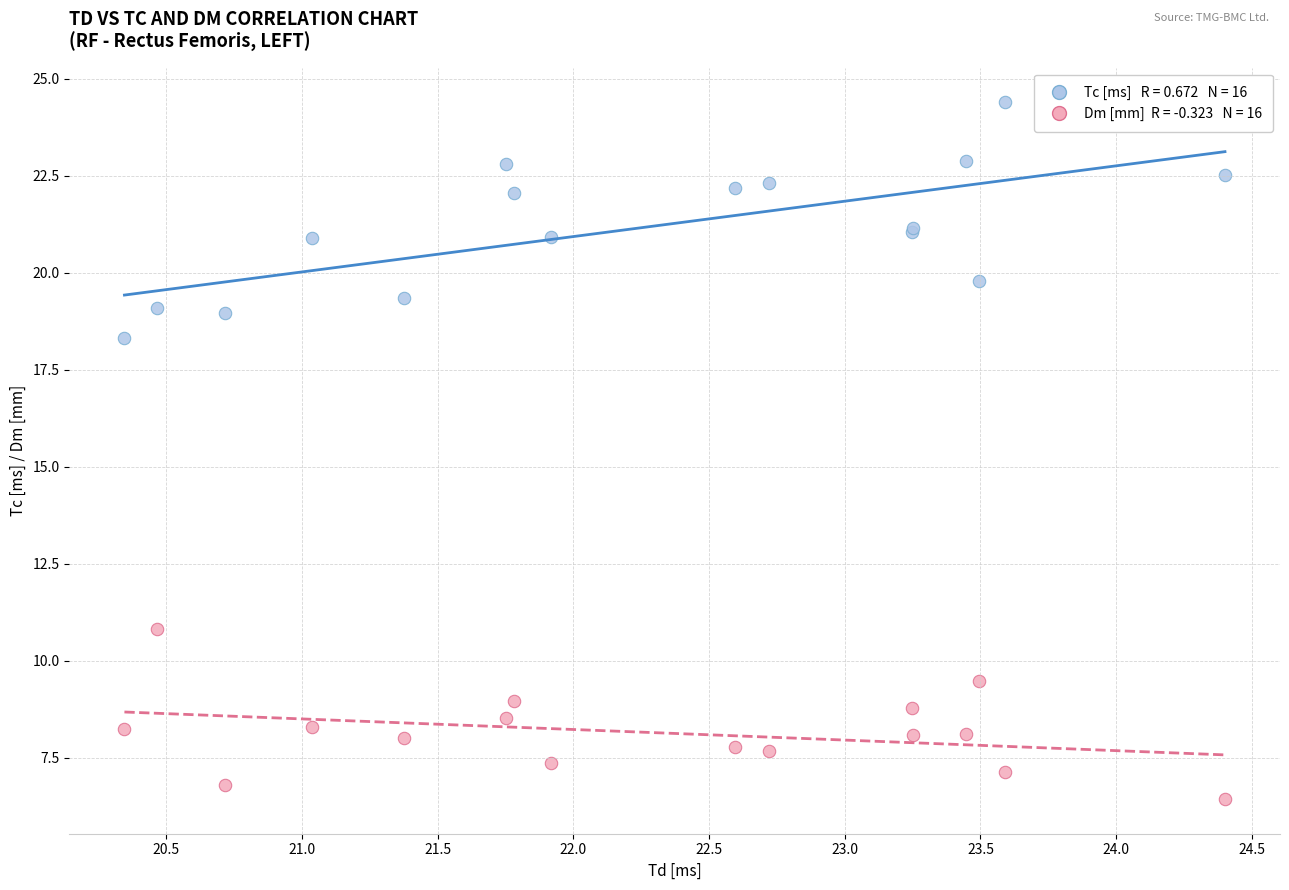

Across all series, what Y value is closest to 15?

18.3